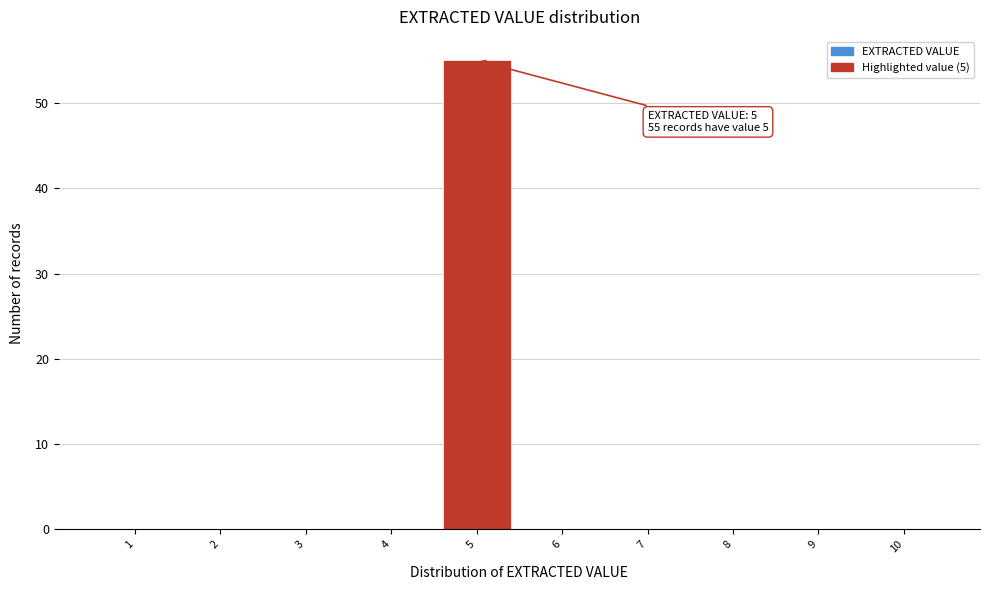

Reading left to right, extract all data points from this chart.

1=0	2=0	3=0	4=0	5=55	6=0	7=0	8=0	9=0	10=0